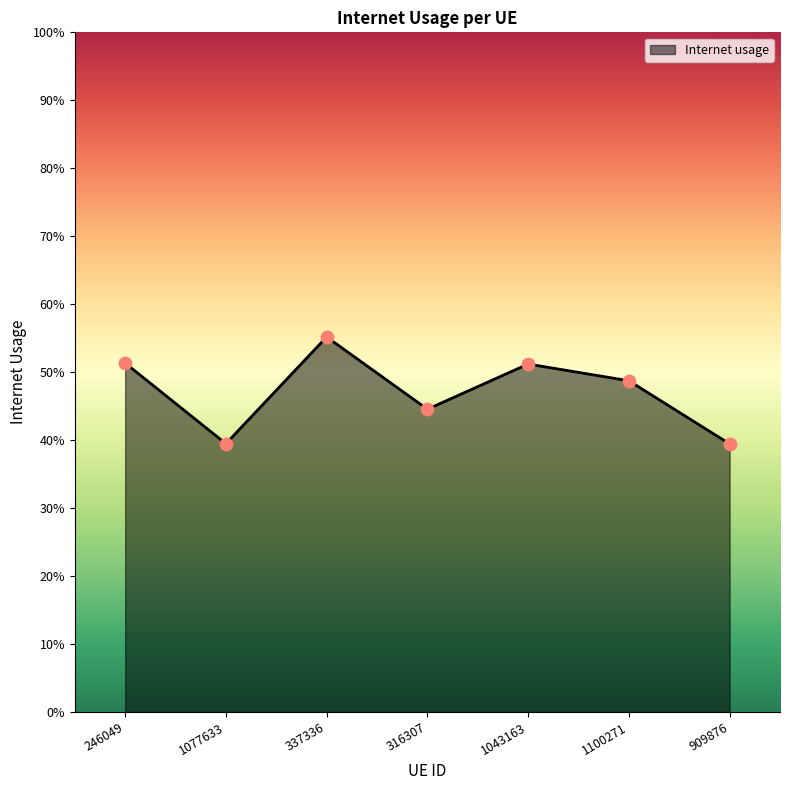

What is the change in value from 337336 to 316307?

-0.1